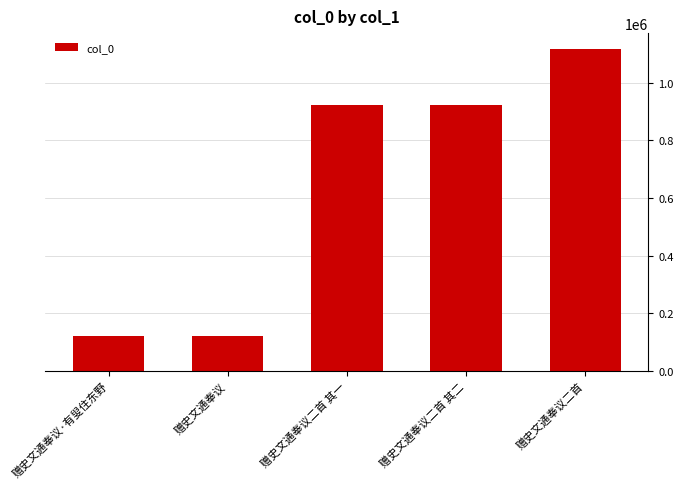

What is the smallest value displayed?

119316